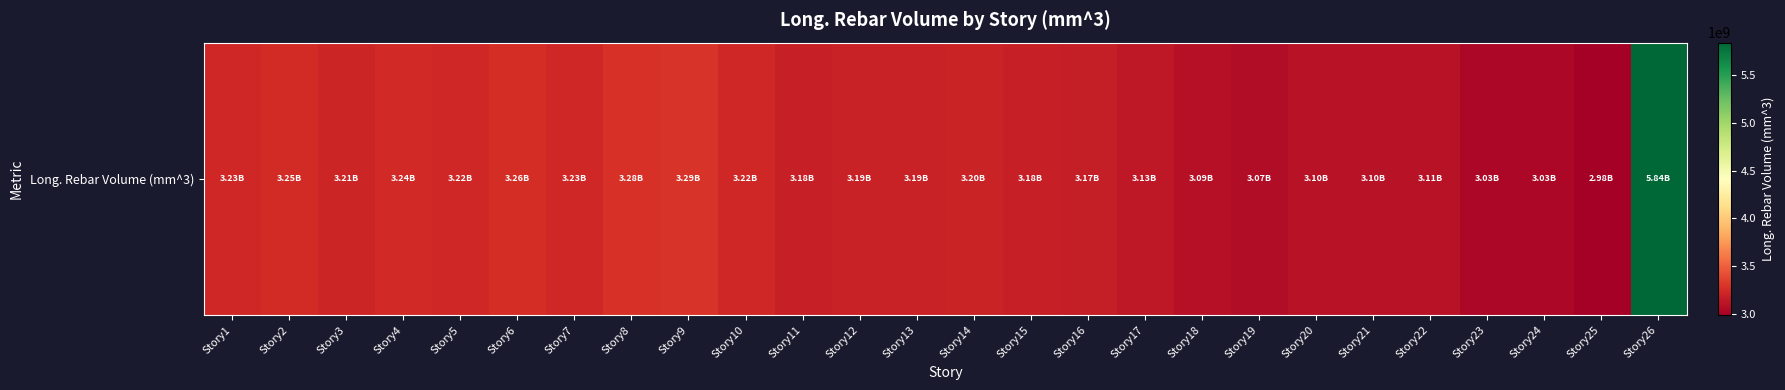

What is the maximum value shown in the chart?

5842588353.5